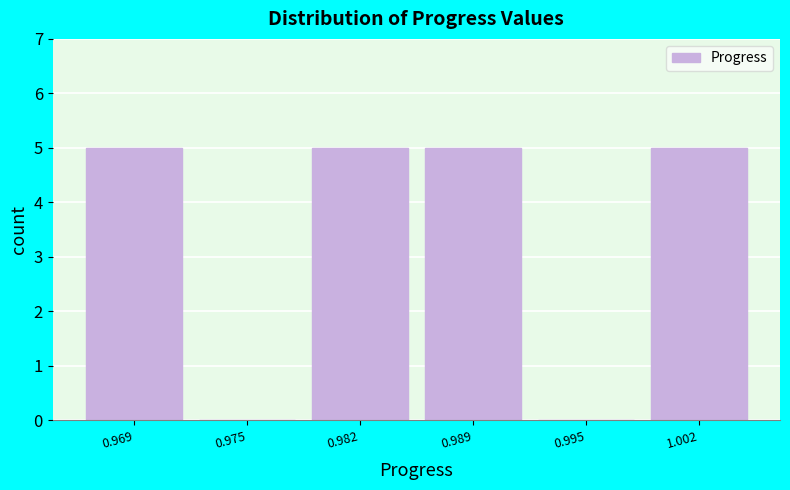

Reading right to left, transcribe all the data shown in this chart.

1.002=5	0.995=0	0.989=5	0.982=5	0.975=0	0.969=5